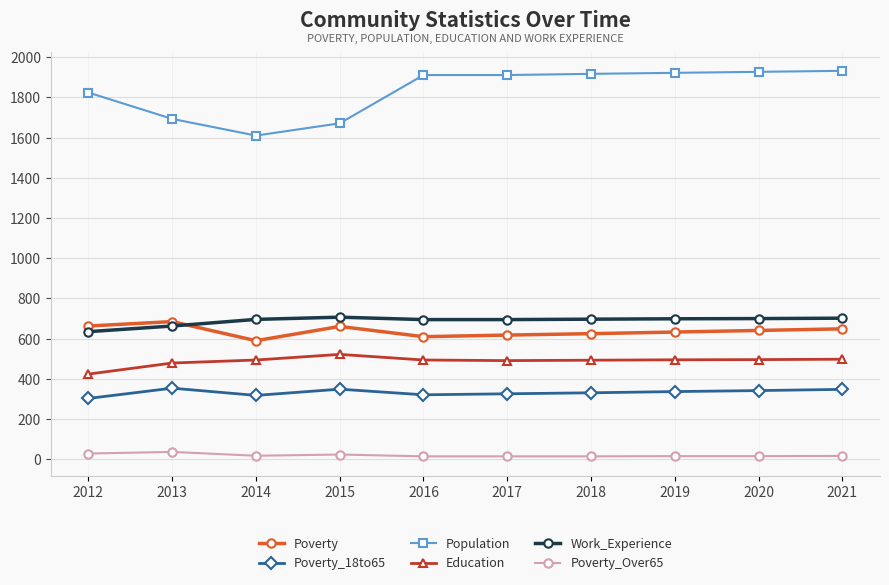

At how many categories does at least one series exceed 1235?

10